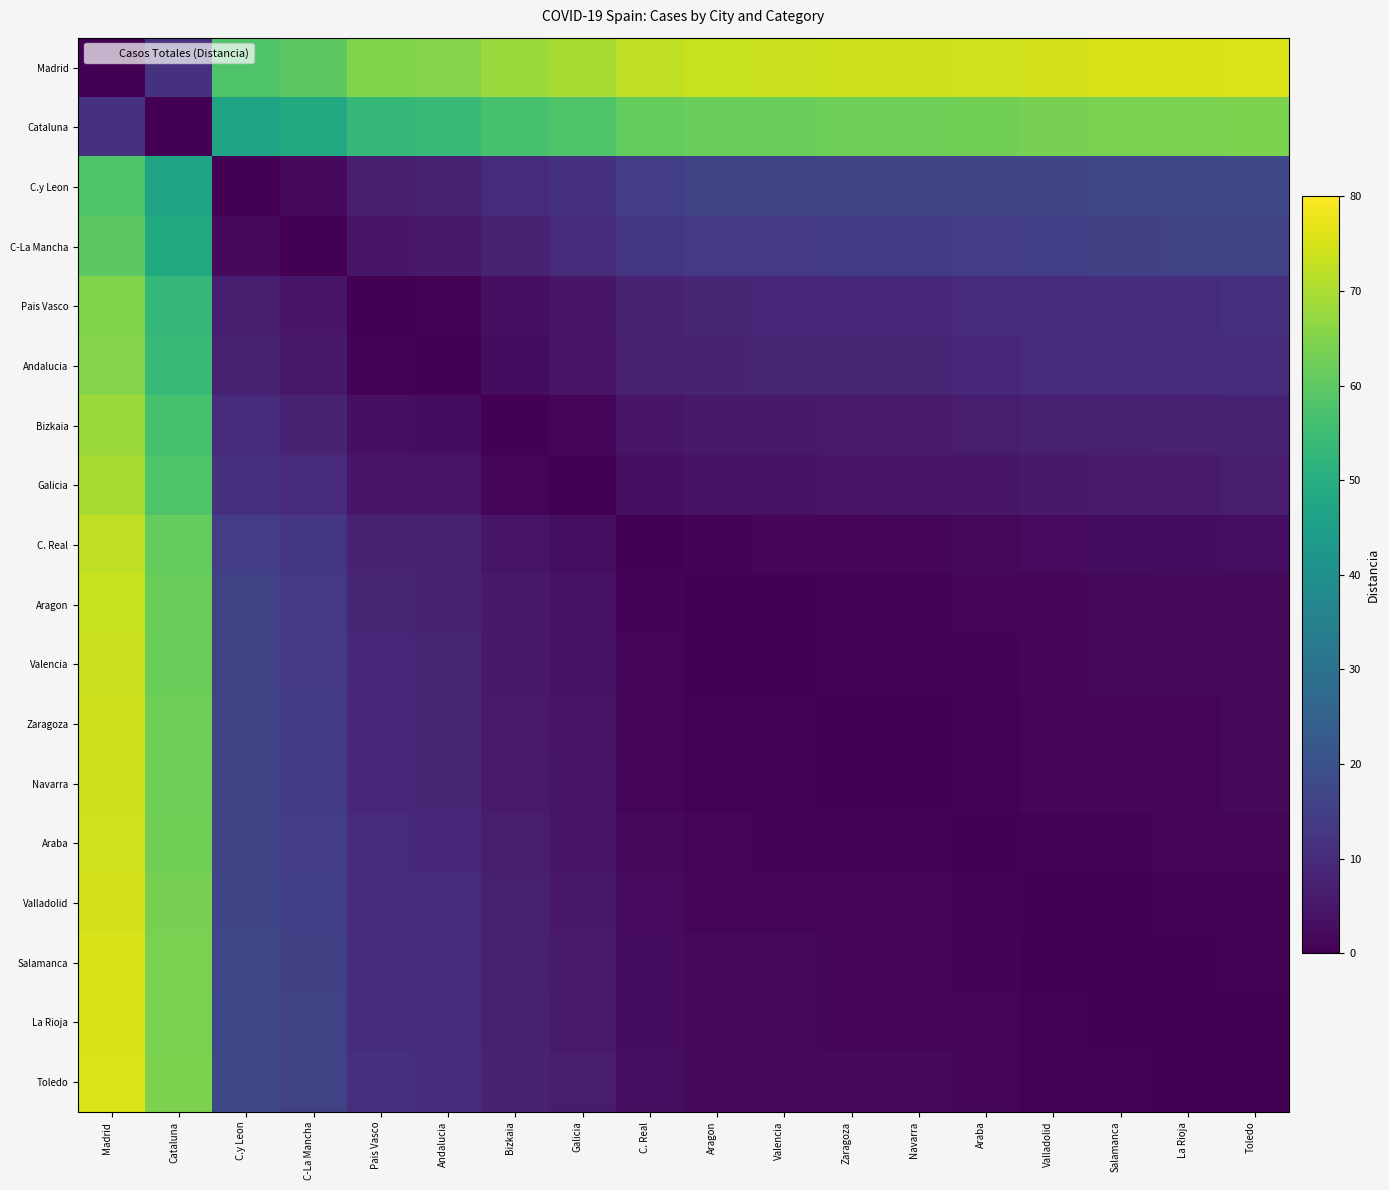

How many series are shown in this chart?

18